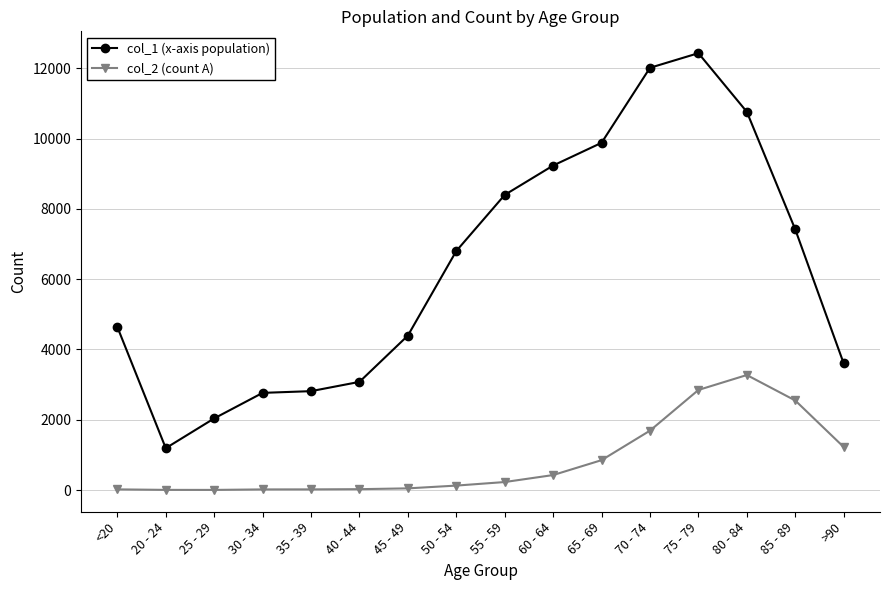

The value of col_1 (x-axis population) at 45 - 49 is 1606. True or false?

False